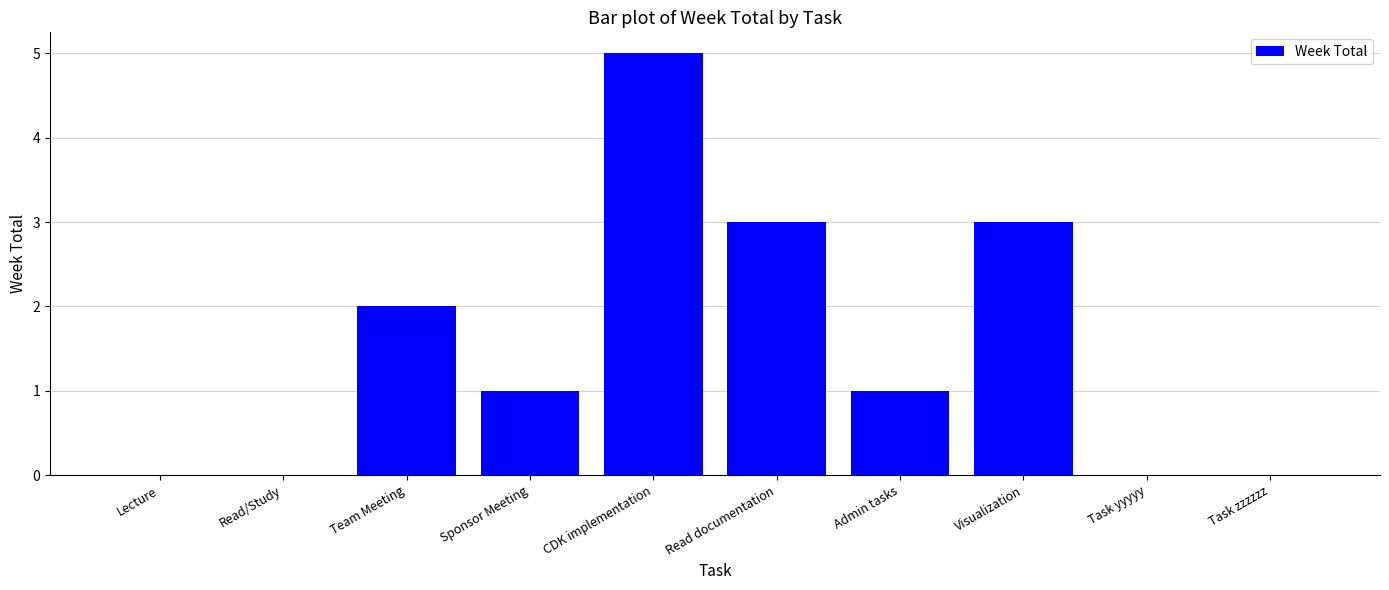

Is it true that the value at Read documentation is 1?

False